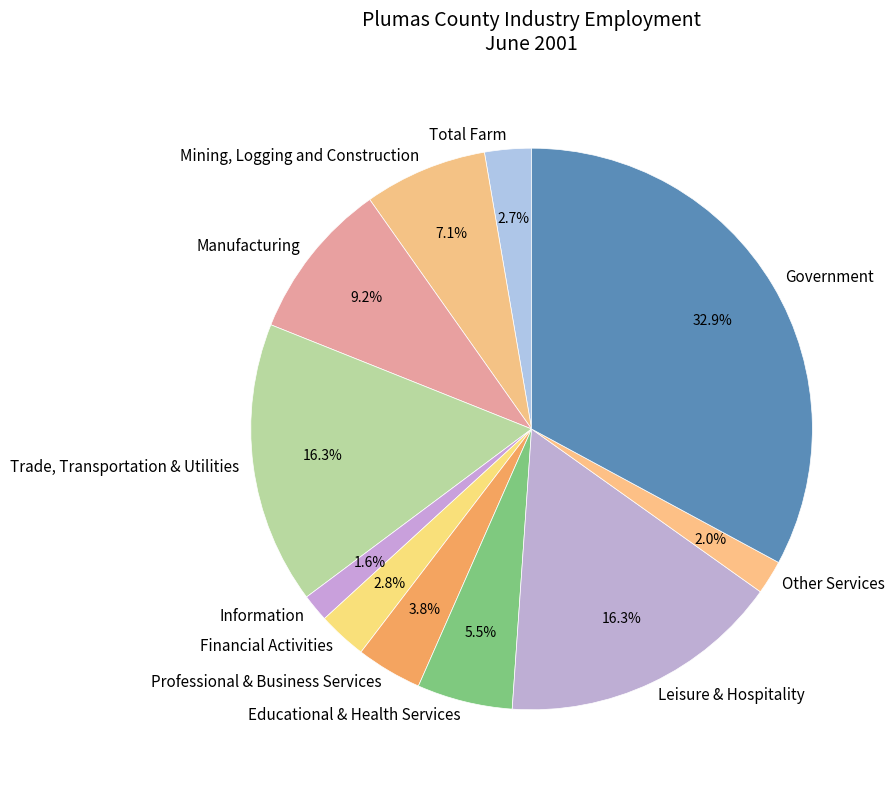

To the nearest percent, what is the difference between the largest and smallest slice percentages?

31%